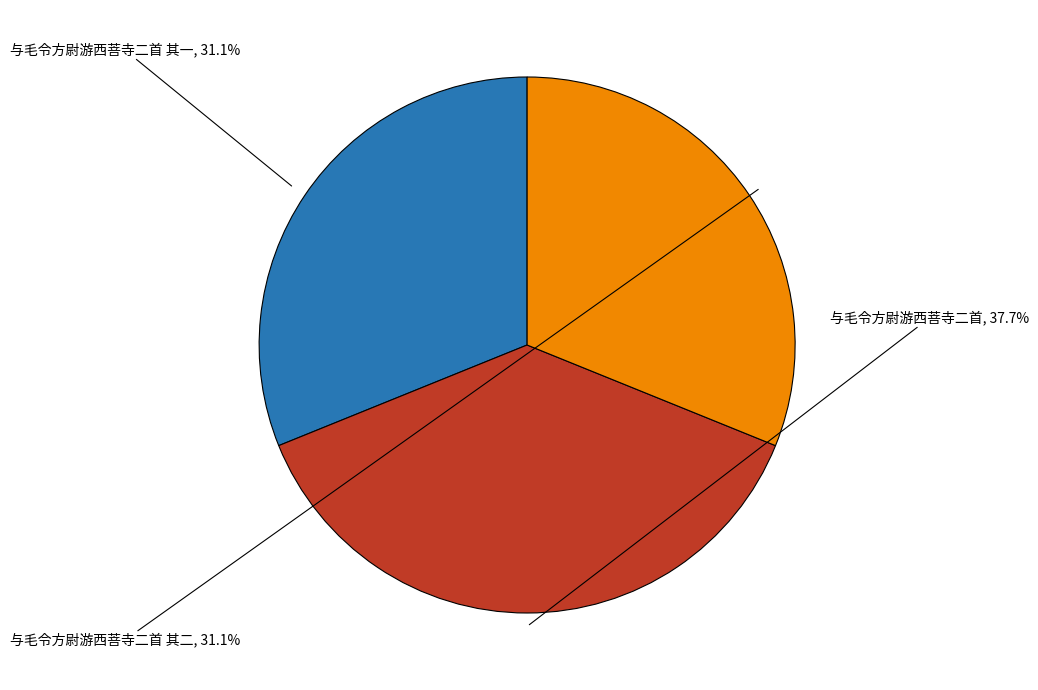

Is there a majority slice in this chart?

No